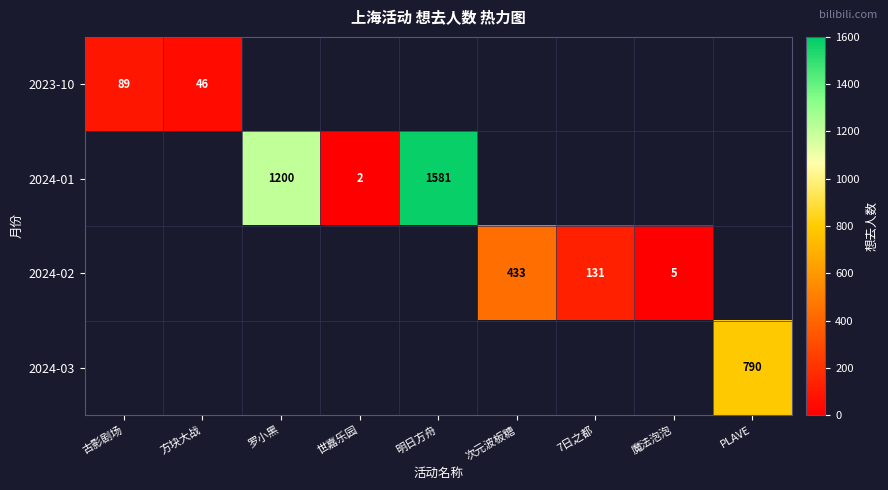

True or false: 2024-02 has a value of 433 at 次元波板糖.

True